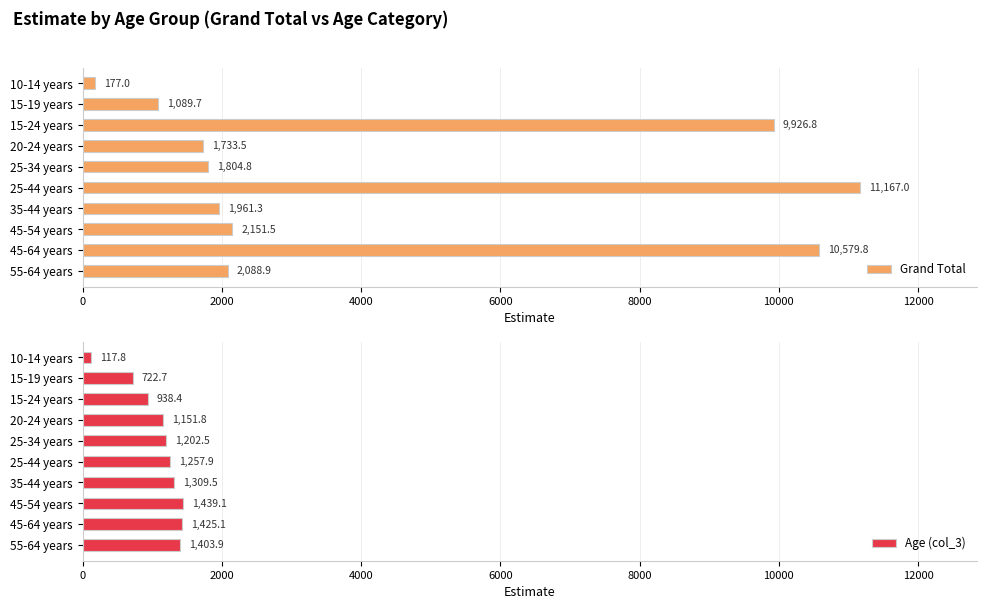

Reading left to right, list all the values displayed in this chart.

Grand Total: 2088.9	10579.8	2151.5	1961.3	11167.0	1804.8	1733.5	9926.8	1089.7	177.0
Age (col_3): 1403.9	1425.1	1439.1	1309.5	1257.9	1202.5	1151.8	938.4	722.7	117.8